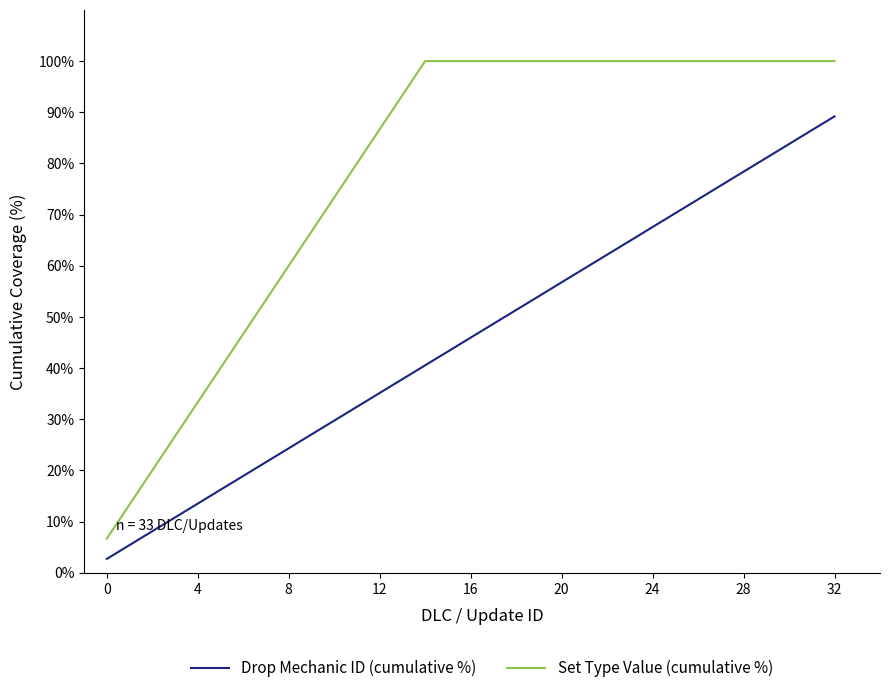

What is the difference between the maximum and second lowest values in the Drop Mechanic ID (cumulative %) series?

83.8